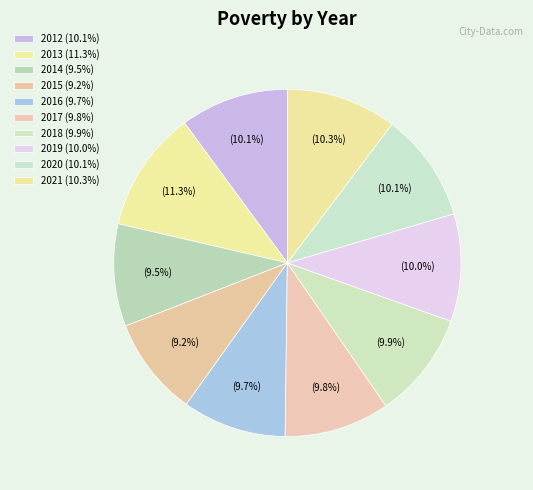

Count the number of slices in the pie.

10